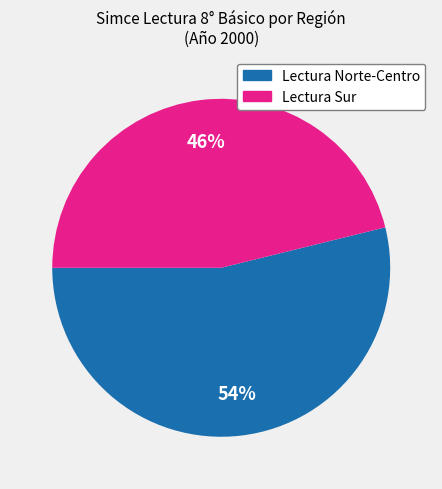

Is there any slice that represents more than half of the pie?

Yes